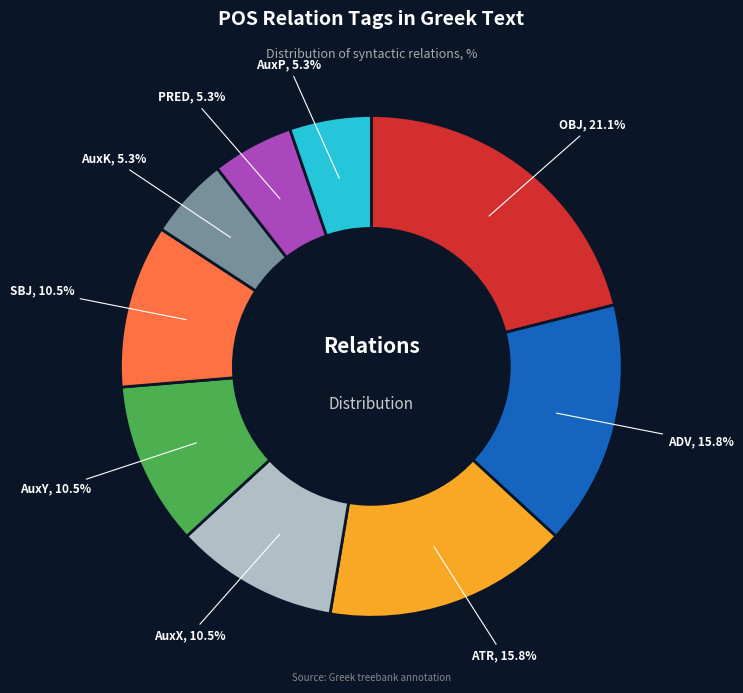

To the nearest percent, what is the difference between the largest and smallest slice percentages?

16%